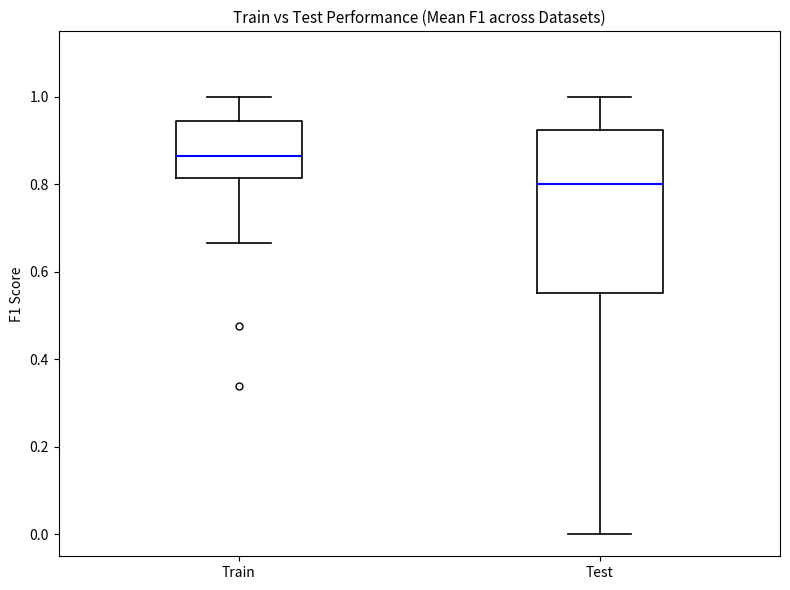

Which box has the lowest median line?

Test